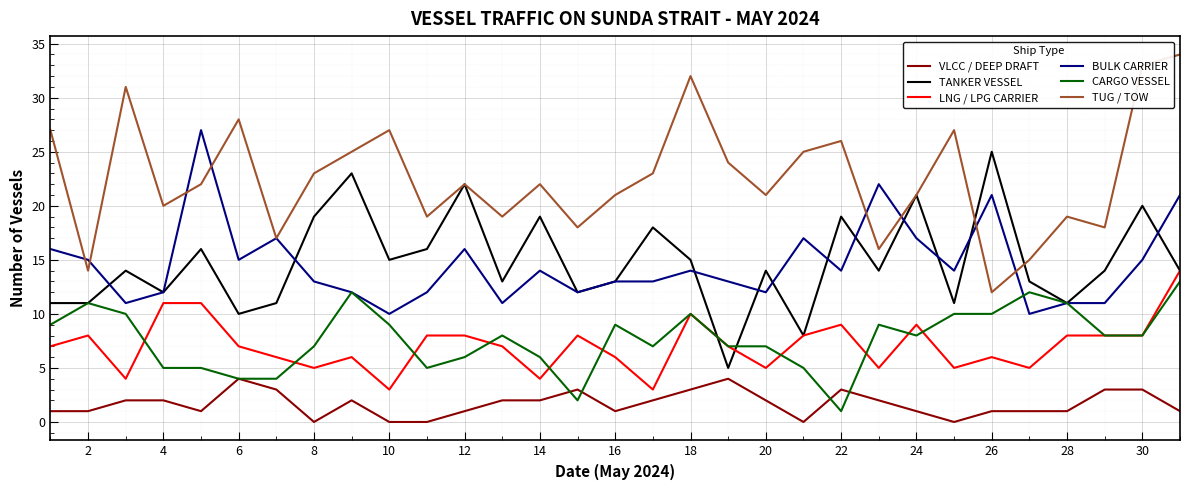

What is the average value of the TANKER VESSEL series?

15